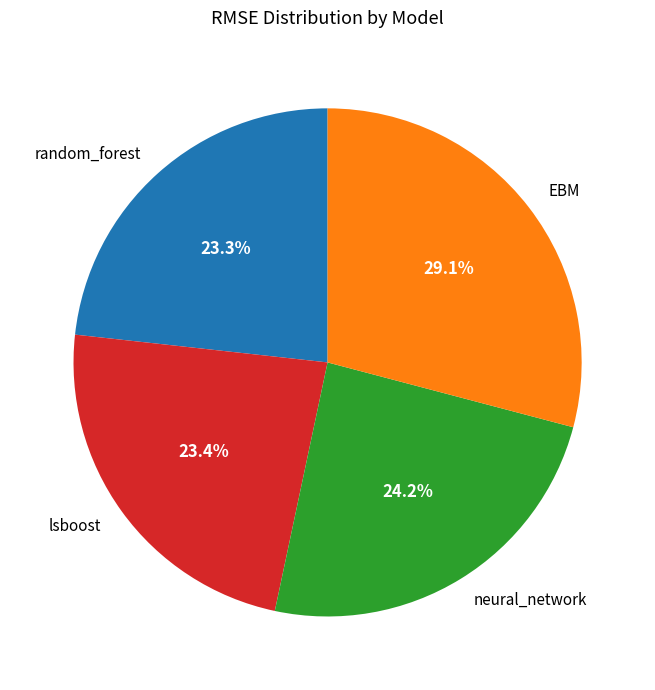

Which category has the biggest portion of the pie?

EBM